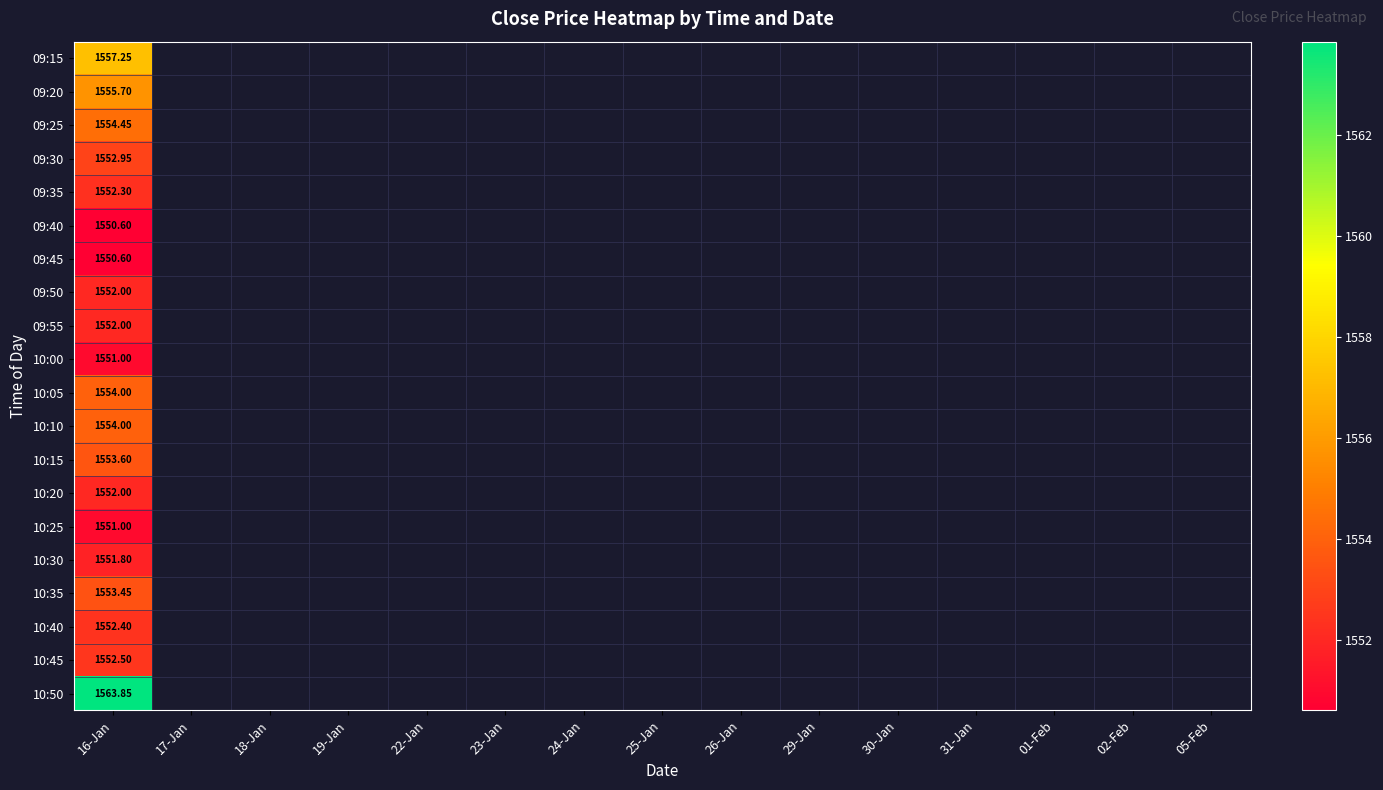

At which label is 10:40 closest to 1552?

16-Jan